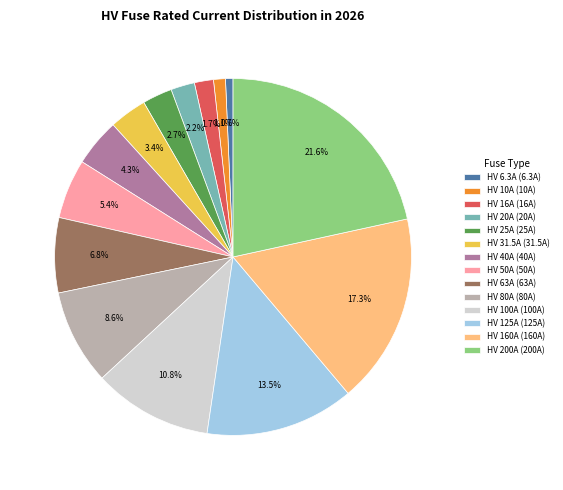

Is there a majority slice in this chart?

No